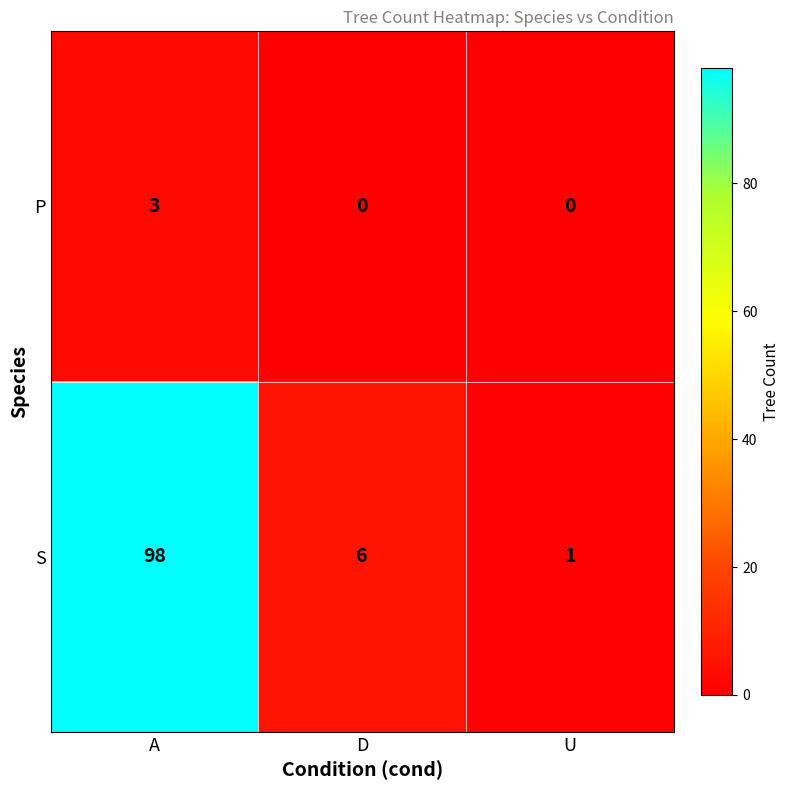

What is the difference between the highest and lowest values at D?

6